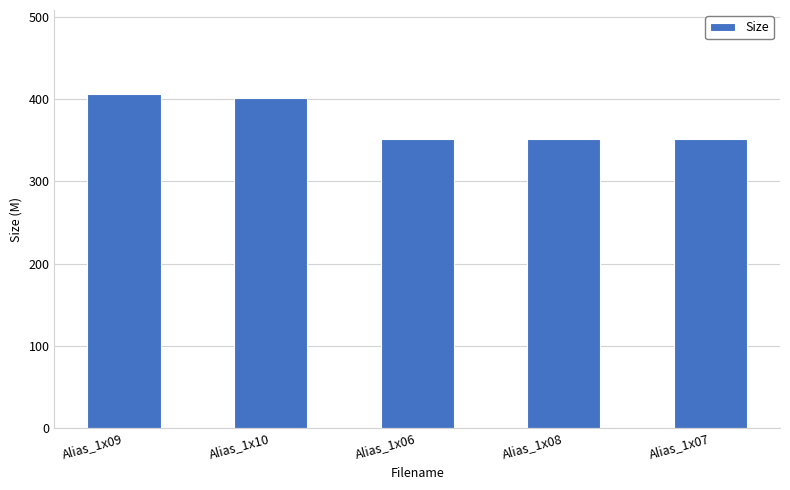

What is the value of the 2nd bar from the left?

401.4